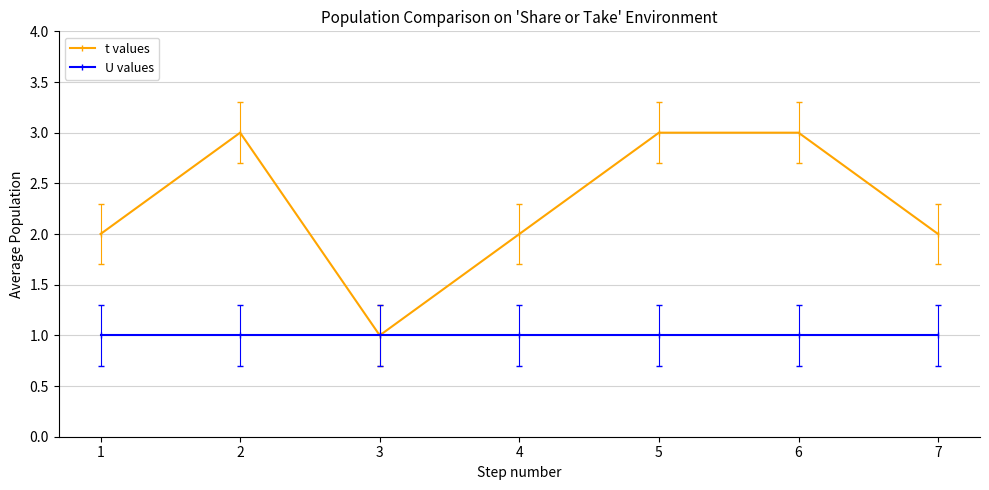

Count the number of data series in this chart.

2